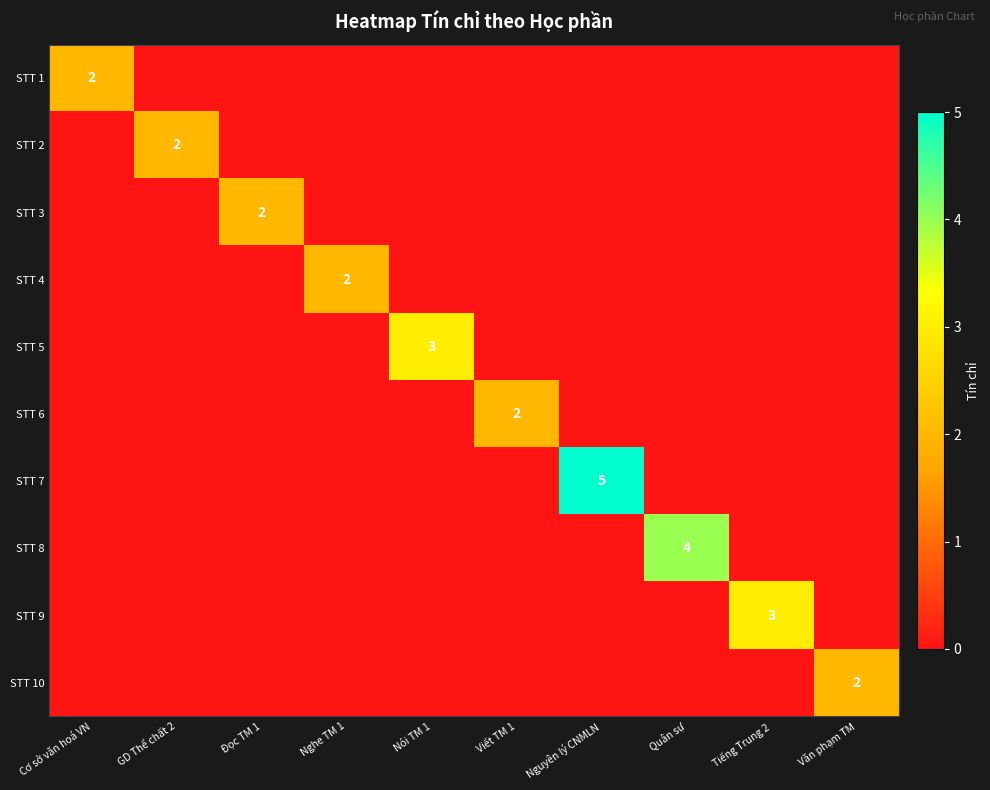

The value of STT 9 at Tiếng Trung 2 is 5. True or false?

False